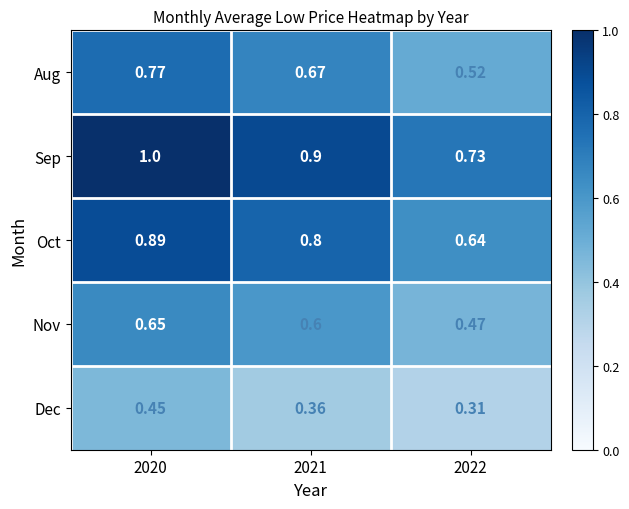

Which series changed the most between 2021 and 2022?

Sep